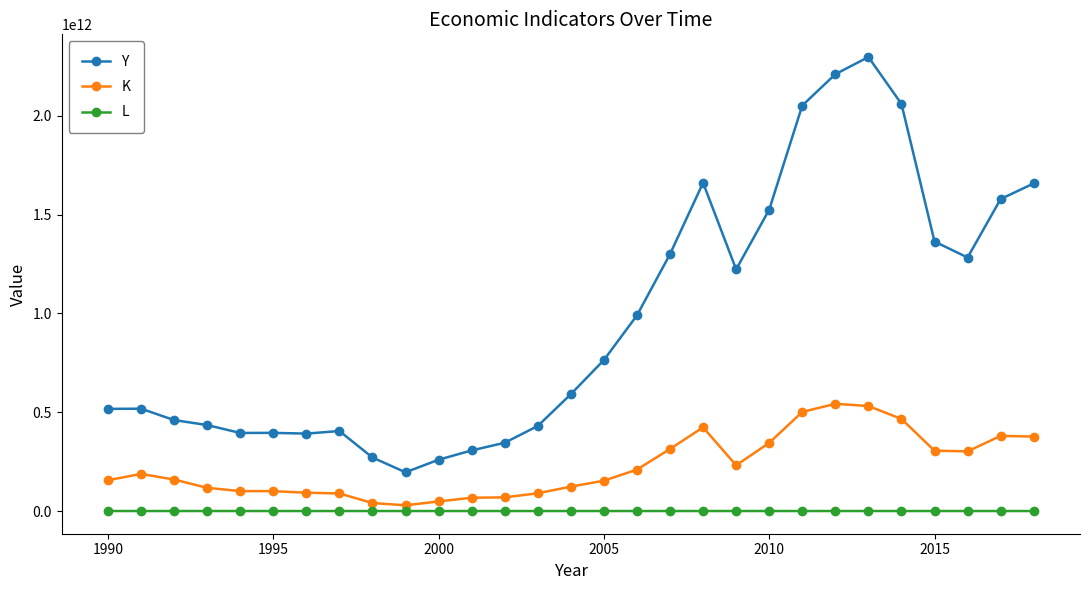

True or false: K and Y intersect in this chart.

False